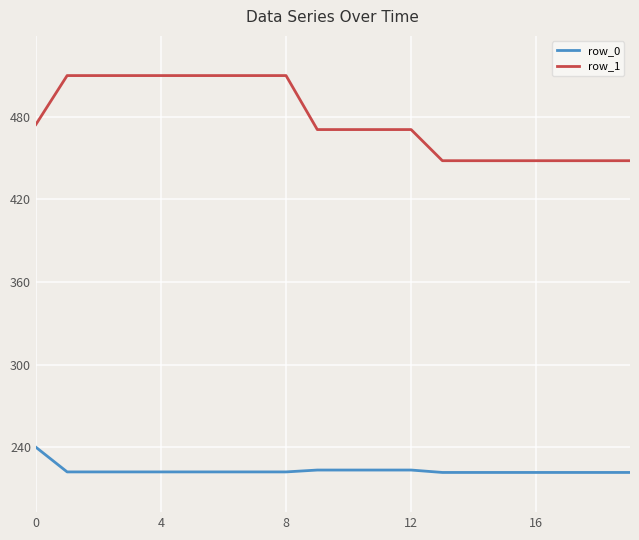

True or false: row_0 and row_1 intersect in this chart.

False